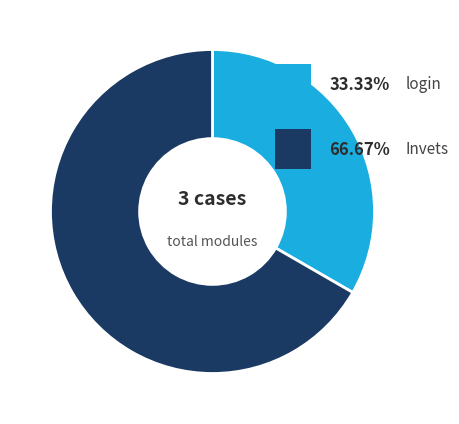

Is there a majority slice in this chart?

Yes